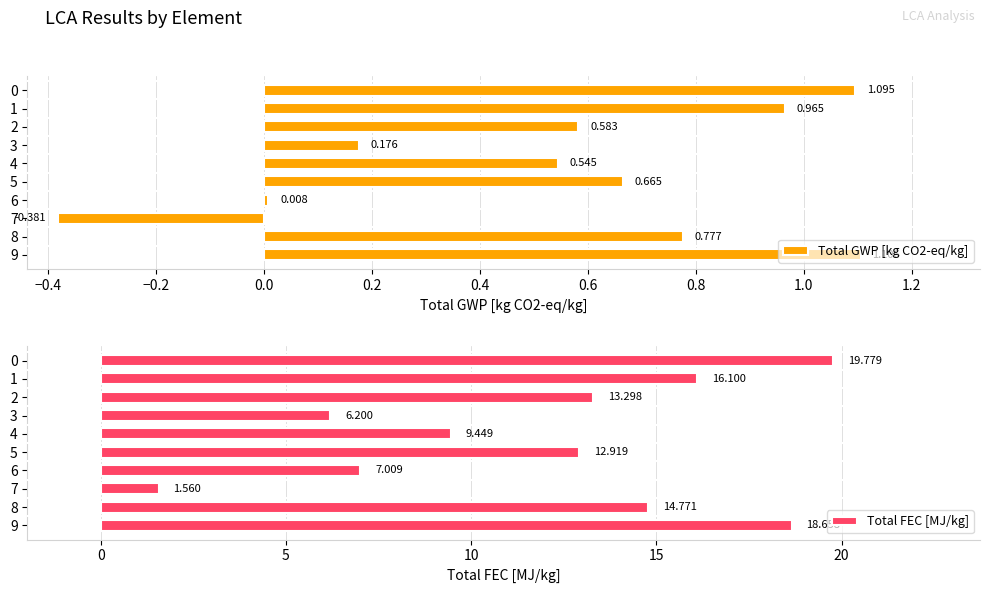

Between 1 and 9, which series saw the biggest shift?

Total FEC [MJ/kg]